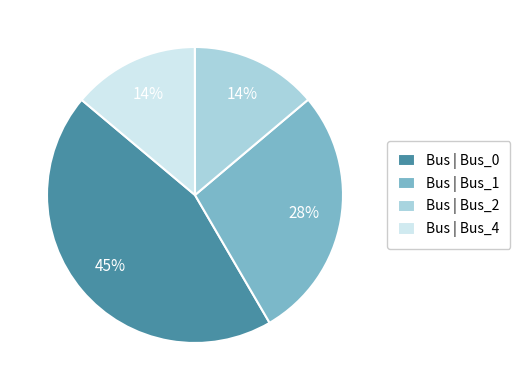

Count the number of slices in the pie.

4